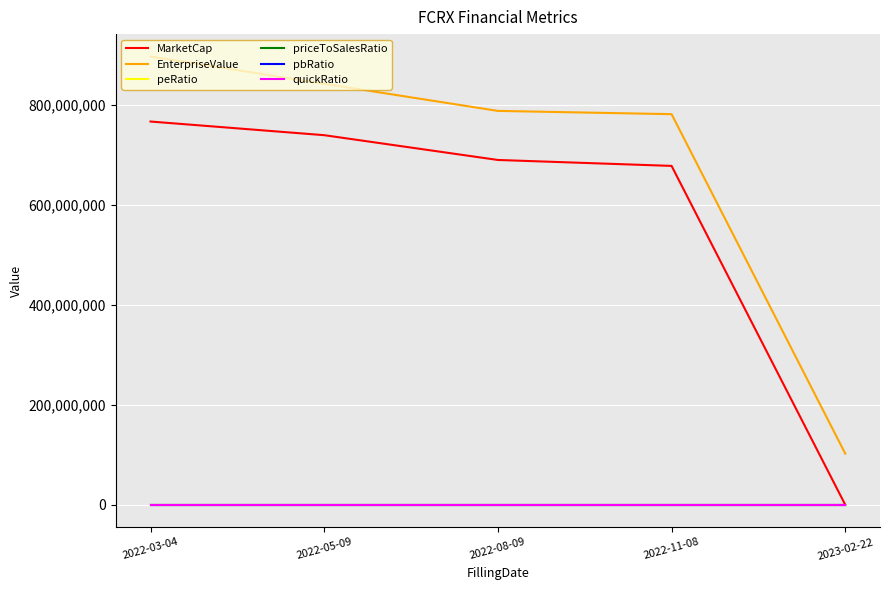

Which series has the largest range (max minus min)?

EnterpriseValue